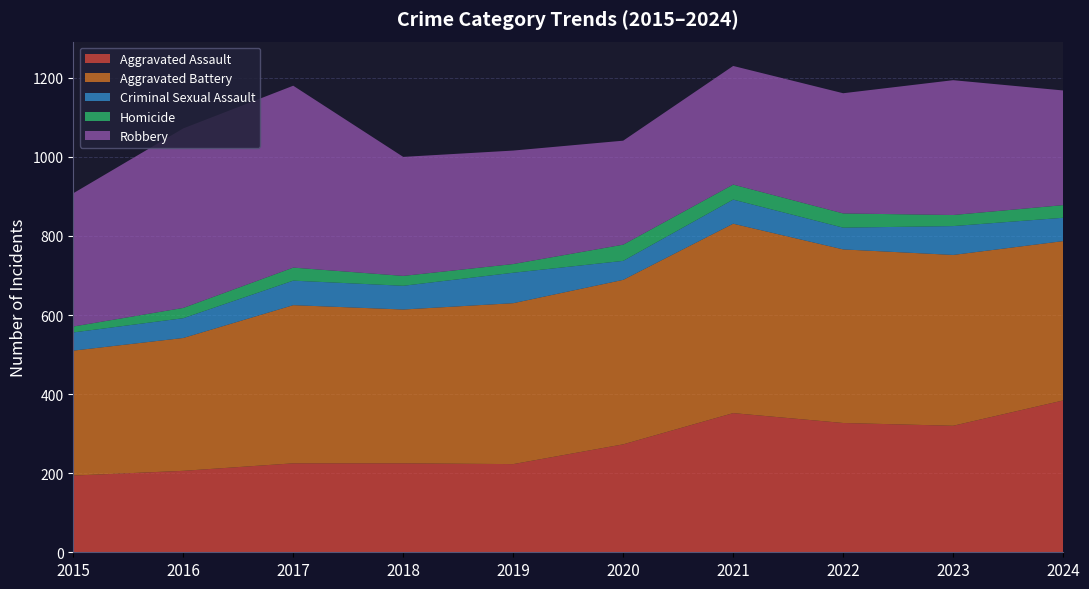

Reading right to left, transcribe all the data shown in this chart.

Aggravated Assault: 384	320	327	352	273	223	225	225	206	194
Aggravated Battery: 403	432	439	479	416	407	389	400	336	316
Criminal Sexual Assault: 59	73	55	61	48	77	60	62	50	46
Homicide: 32	28	36	38	41	22	25	33	26	15
Robbery: 290	341	304	300	263	287	301	460	454	337